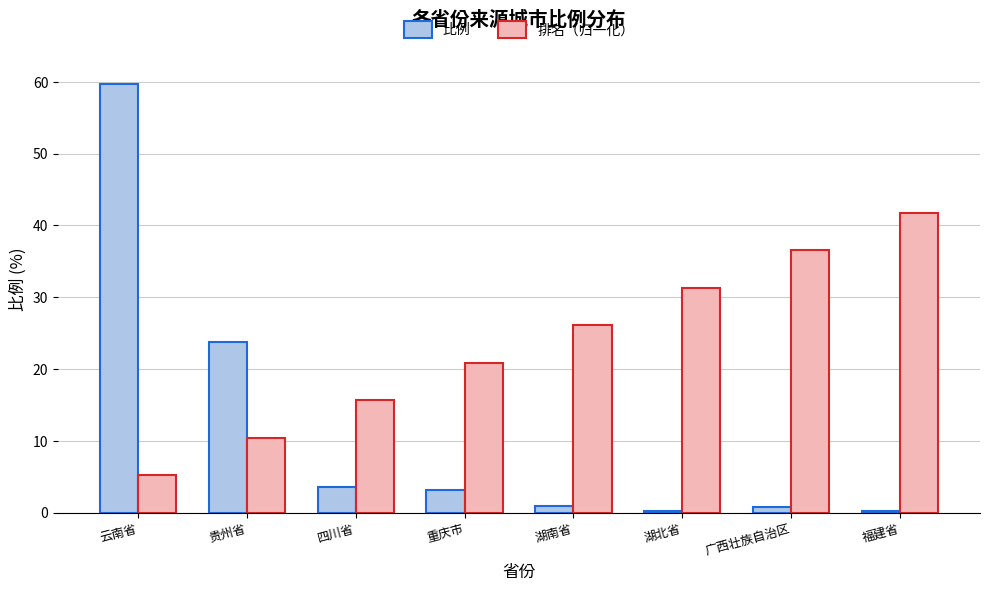

How many groups of bars are there?

8